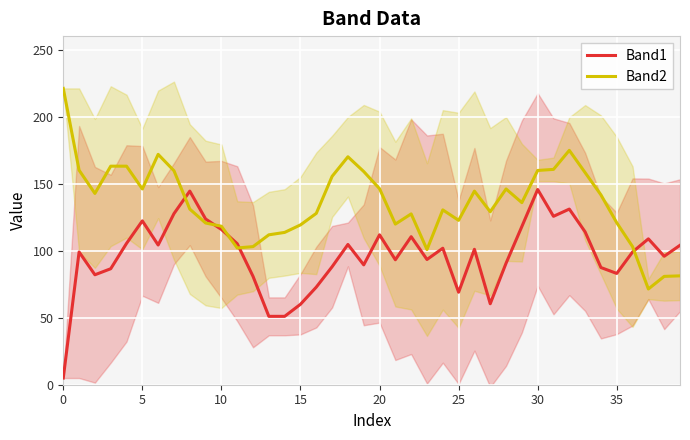

Which series has the largest total across all categories?

Band2